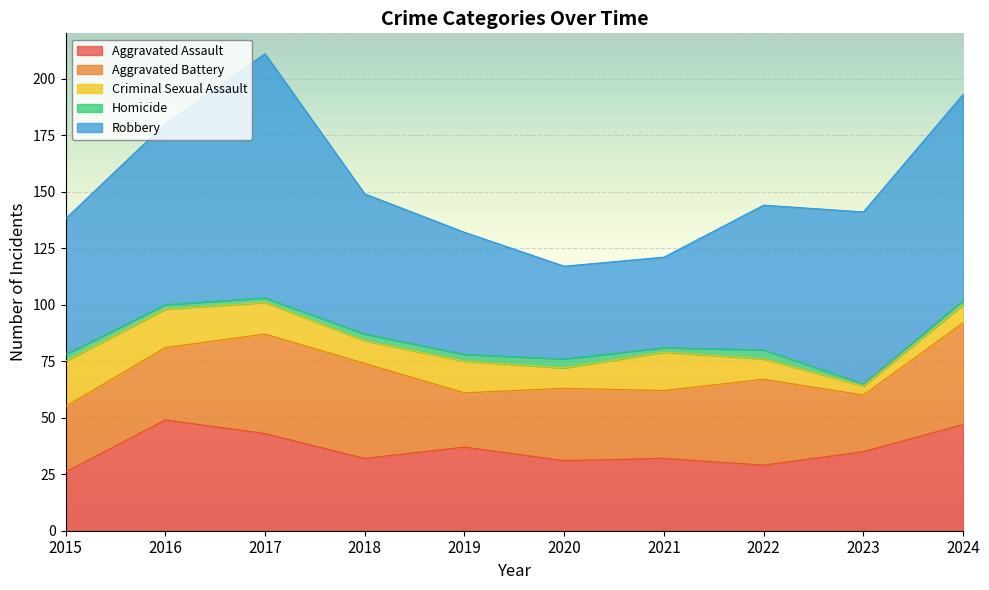

How many lines are shown in the chart?

5